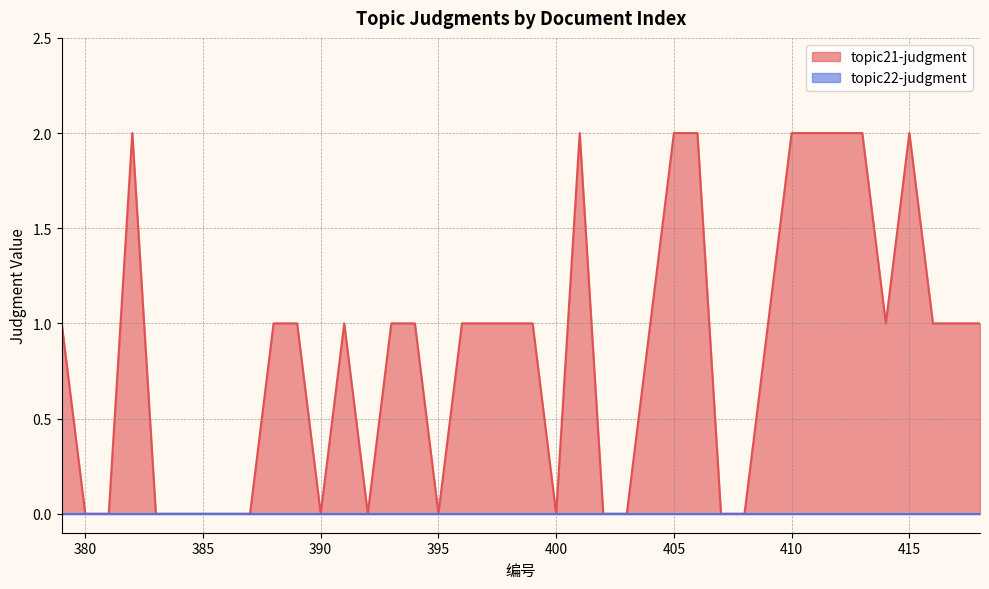

Which category has the lowest value across all series?

380